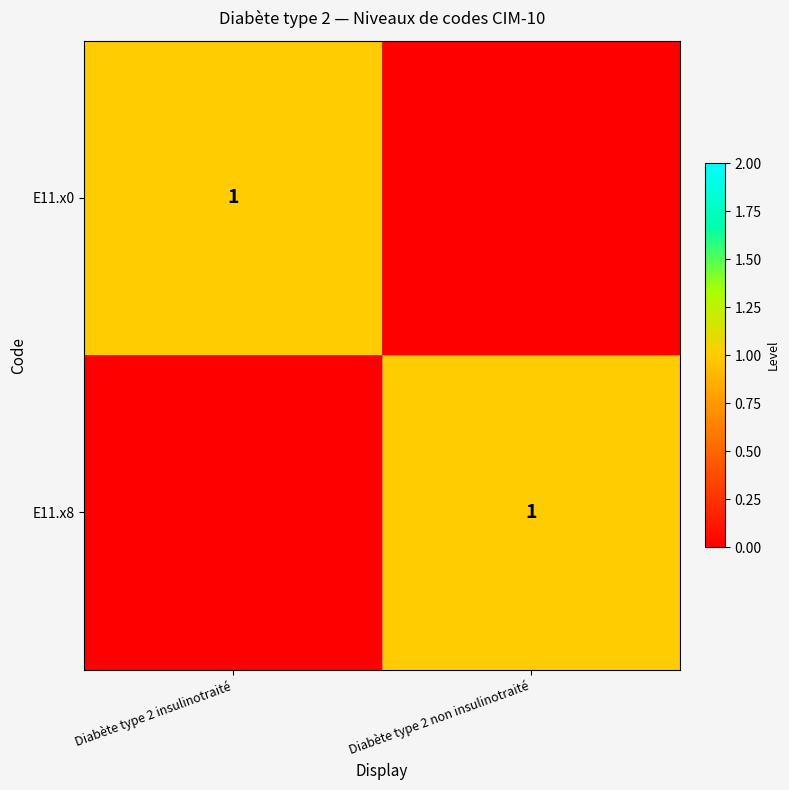

How many distinct data groups are displayed?

2